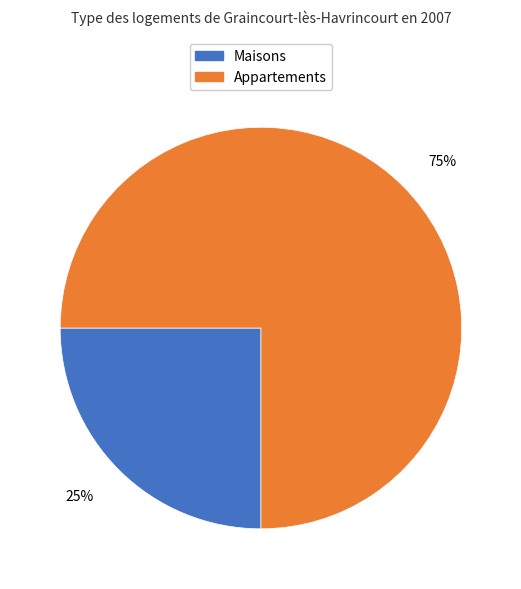

How many slices are in this pie chart?

2